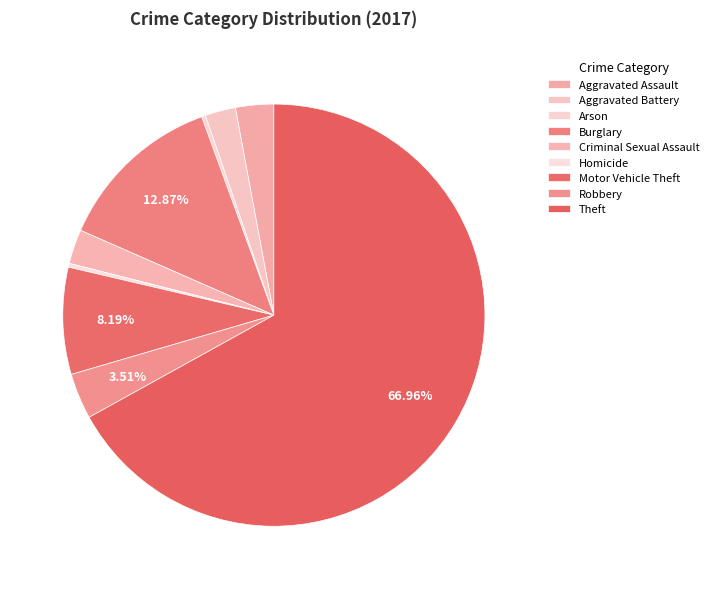

Which slice is the smallest?

Arson